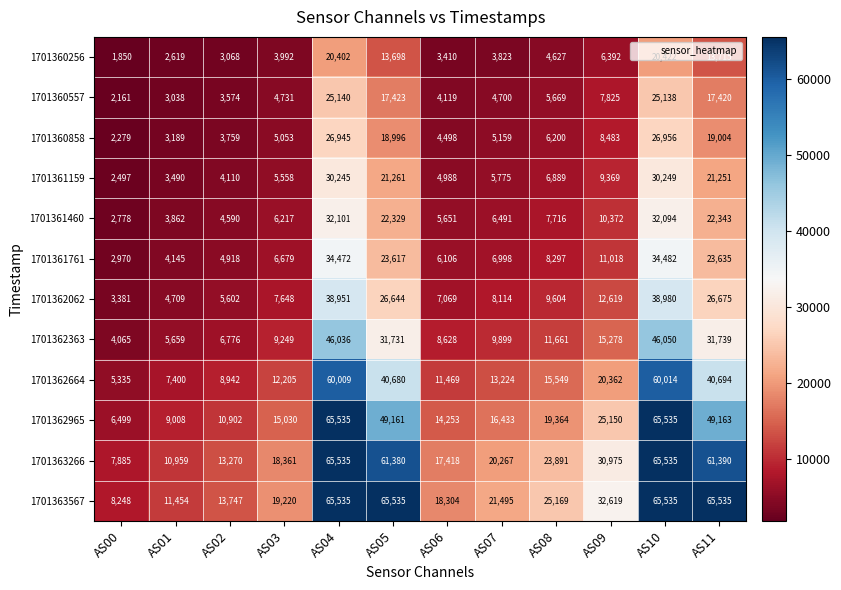

What is the average value of the 1701362965 series?

28836